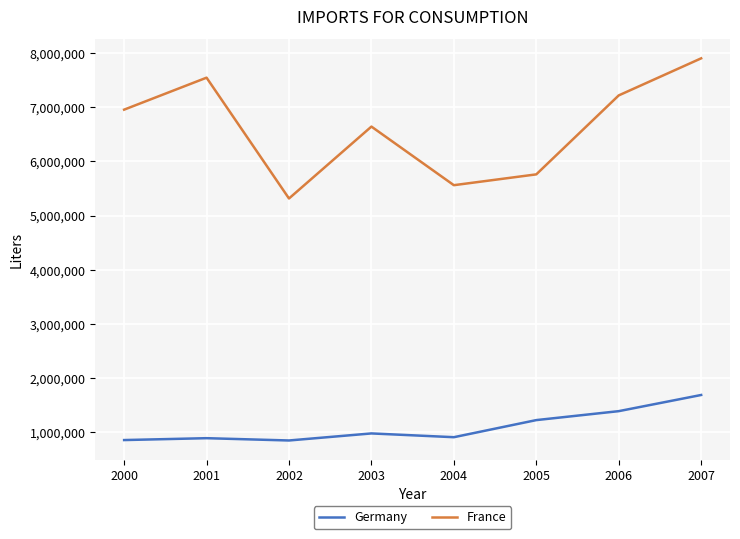

How many values in the France series are below 6956138?

4